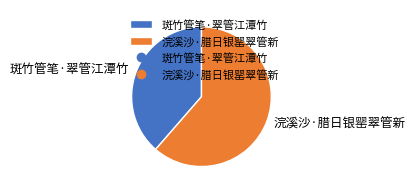

What is the largest slice in the pie chart?

浣溪沙·腊日银罂翠管新